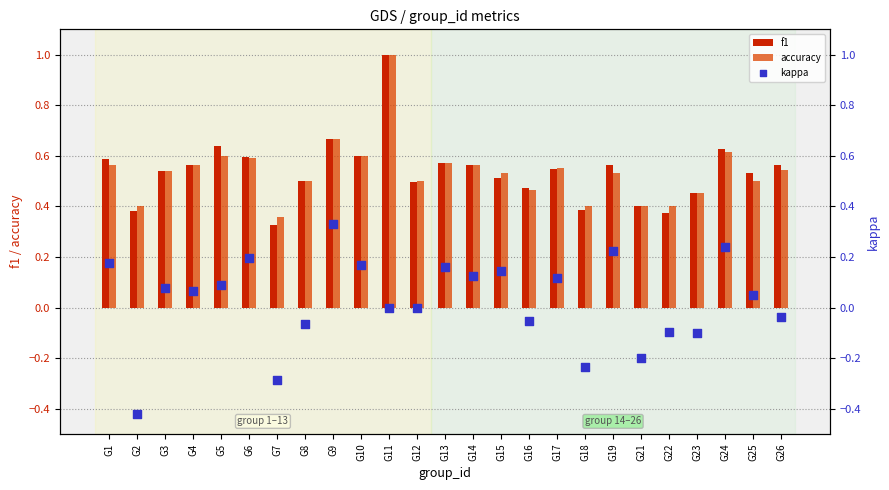

Which series has the largest total across all categories?

f1